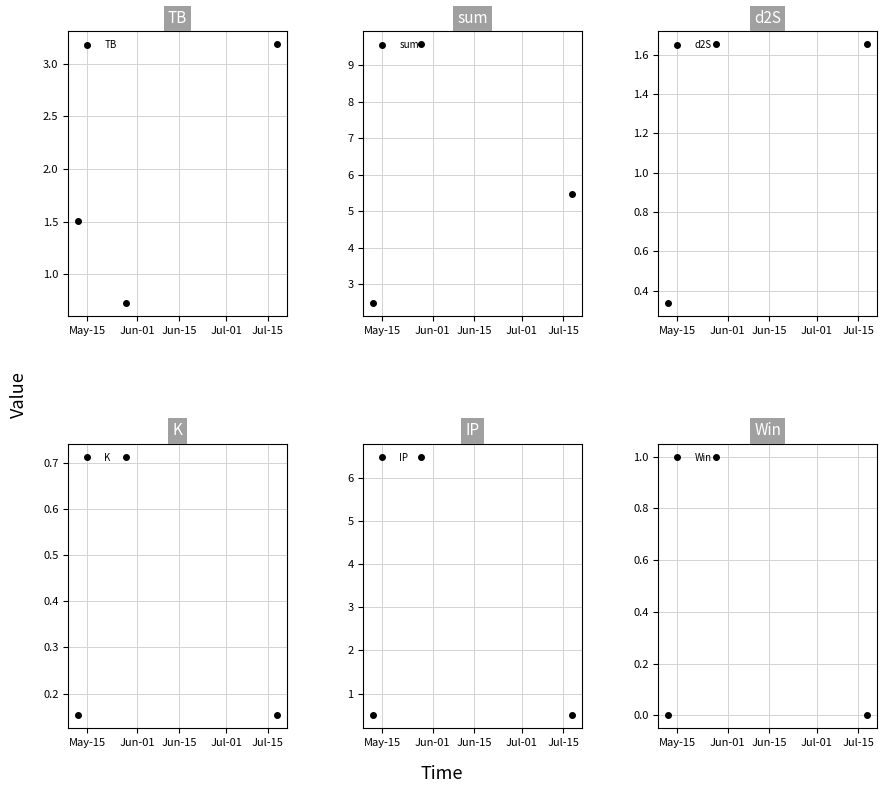

What is the value of the TB point at the 3rd from the left?

3.2